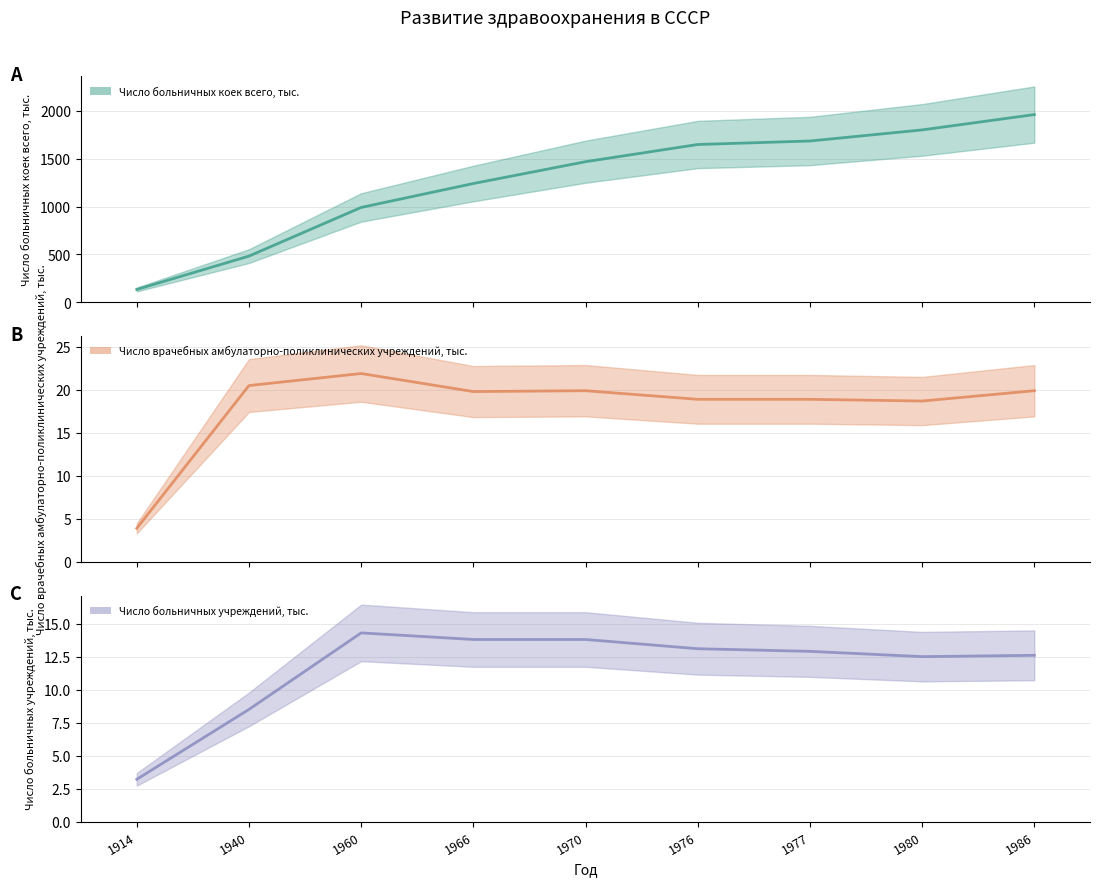

True or false: Число больничных коек всего, тыс. has a value of 2407.8 at 1980.

False